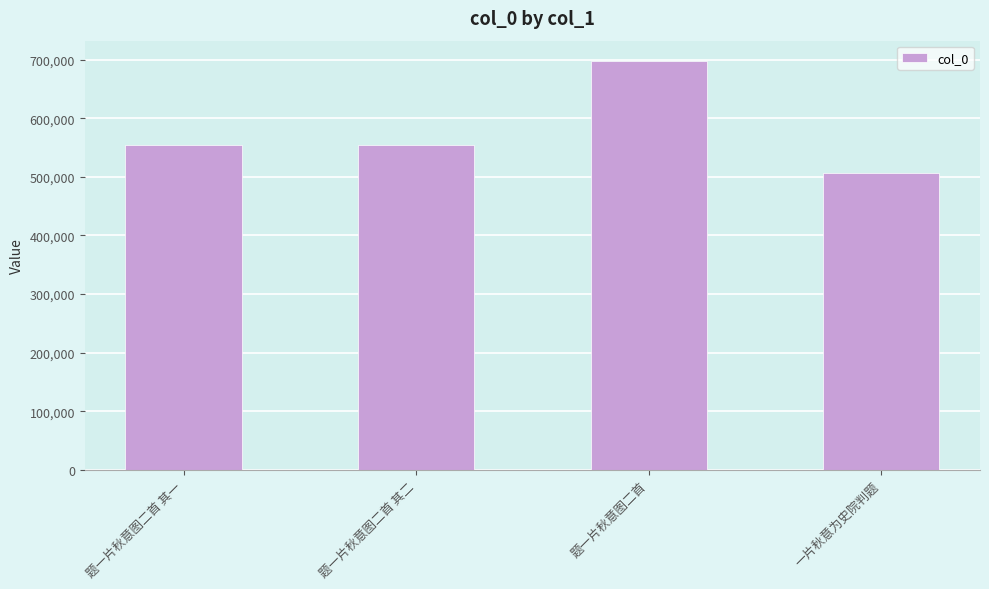

What is the sum of the values at 题一片秋意图二首 其一 and 一片秋意为史院判题?

1061458